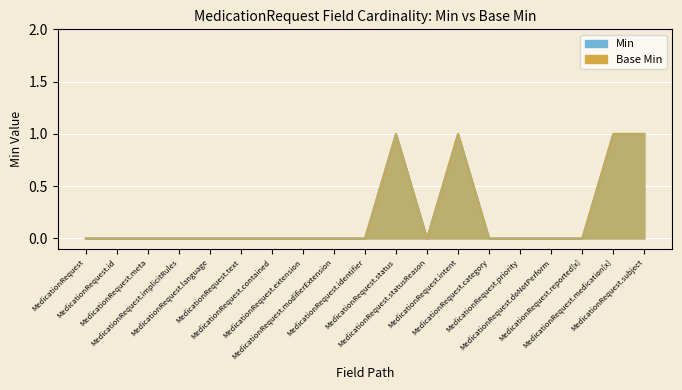

At which category does Base Min reach its first local valley?

MedicationRequest.statusReason